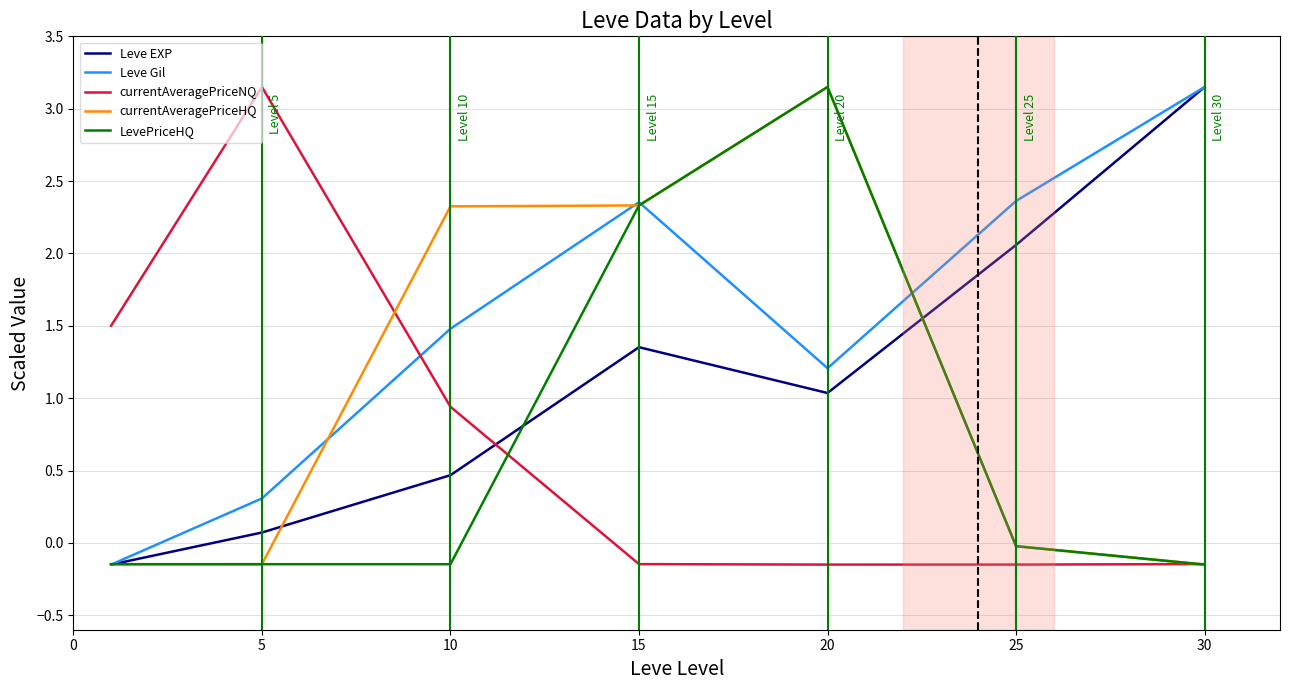

How many values in currentAveragePriceNQ are above zero?

3